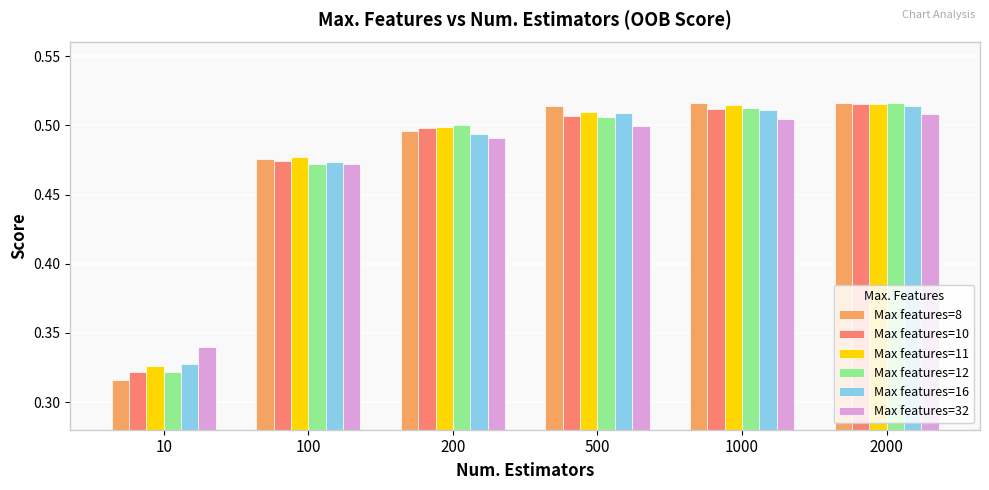

Rank the categories by Max features=12 value from highest to lowest.

2000, 1000, 500, 200, 100, 10